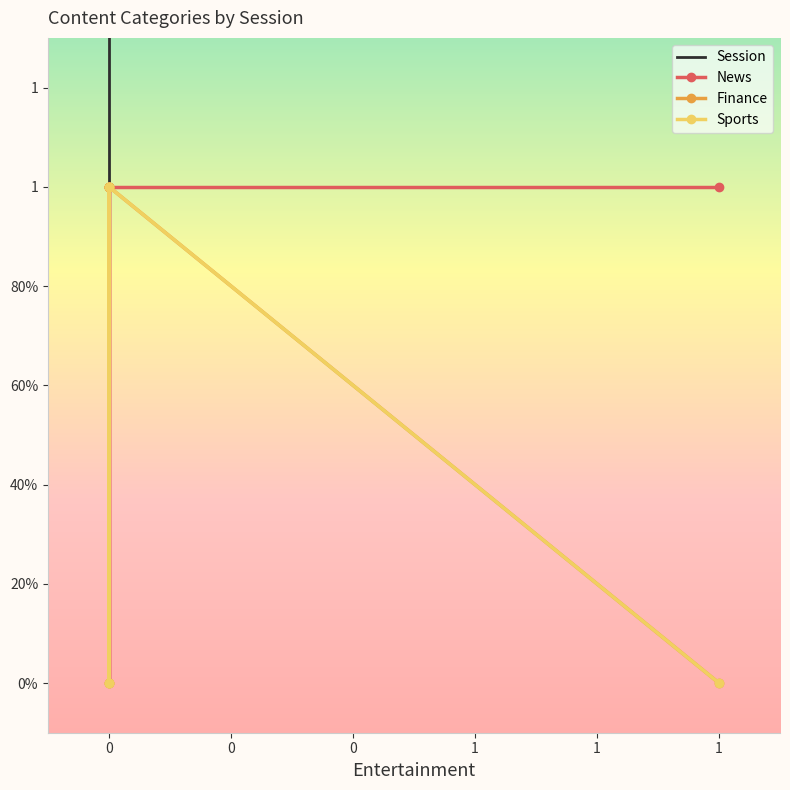

What is the average value of the Finance series?

1